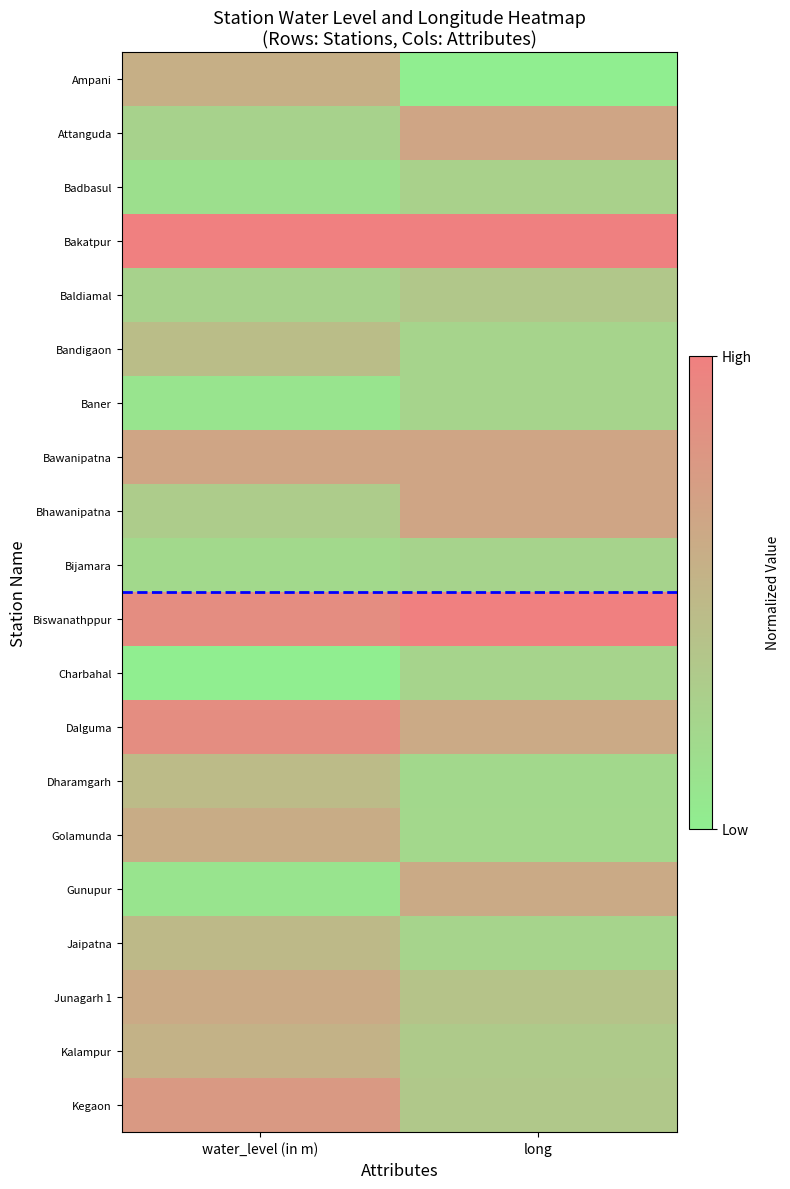

Reading left to right, what are all the values shown in this chart?

Ampani: water_level (in m)=0.6	long=0.0
Attanguda: water_level (in m)=0.2	long=0.7
Badbasul: water_level (in m)=0.1	long=0.3
Bakatpur: water_level (in m)=1.0	long=1.0
Baldiamal: water_level (in m)=0.2	long=0.3
Bandigaon: water_level (in m)=0.4	long=0.2
Baner: water_level (in m)=0.1	long=0.2
Bawanipatna: water_level (in m)=0.7	long=0.7
Bhawanipatna: water_level (in m)=0.3	long=0.7
Bijamara: water_level (in m)=0.2	long=0.2
Biswanathppur: water_level (in m)=0.9	long=1.0
Charbahal: water_level (in m)=0.0	long=0.2
Dalguma: water_level (in m)=0.9	long=0.6
Dharamgarh: water_level (in m)=0.5	long=0.2
Golamunda: water_level (in m)=0.6	long=0.2
Gunupur: water_level (in m)=0.1	long=0.6
Jaipatna: water_level (in m)=0.5	long=0.2
Junagarh 1: water_level (in m)=0.6	long=0.4
Kalampur: water_level (in m)=0.5	long=0.3
Kegaon: water_level (in m)=0.8	long=0.3